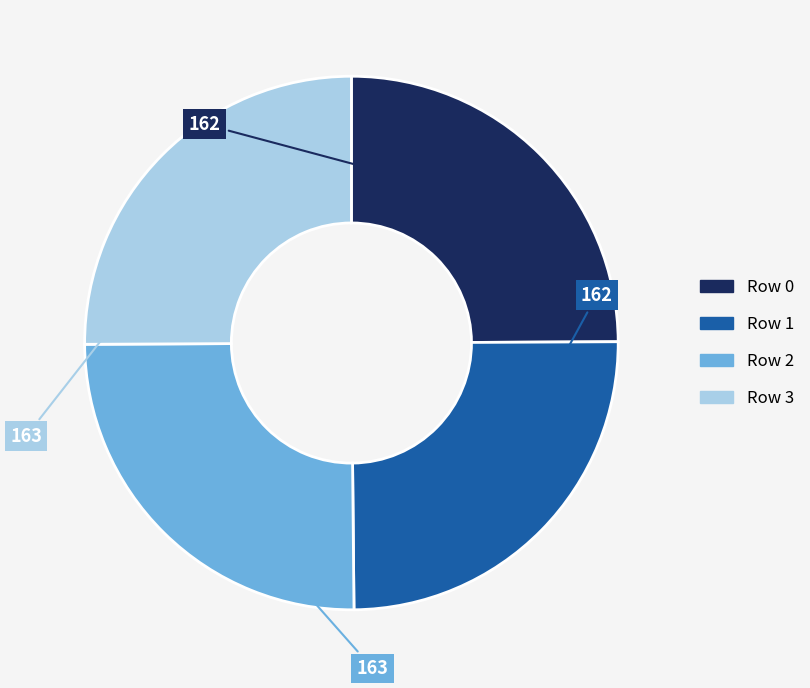

True or false: Row 2 accounts for 25% of the total.

True